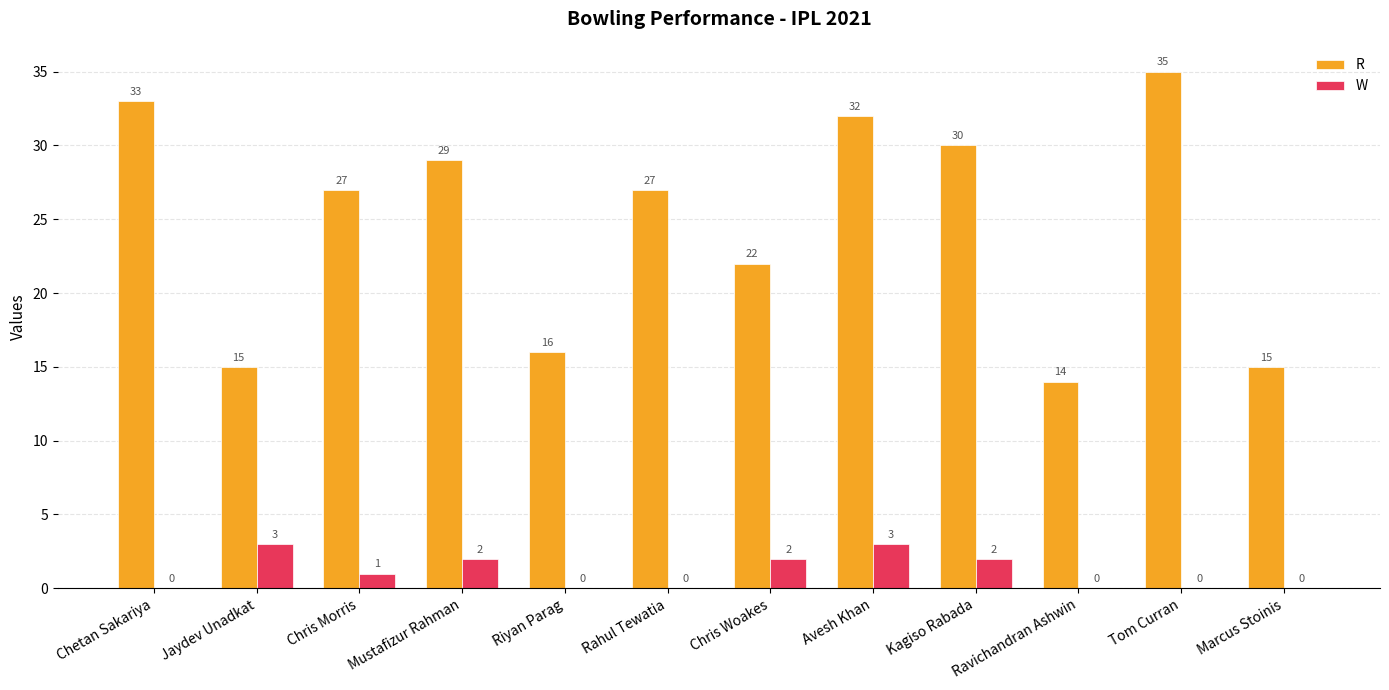

Which series changed the most between Avesh Khan and Kagiso Rabada?

R